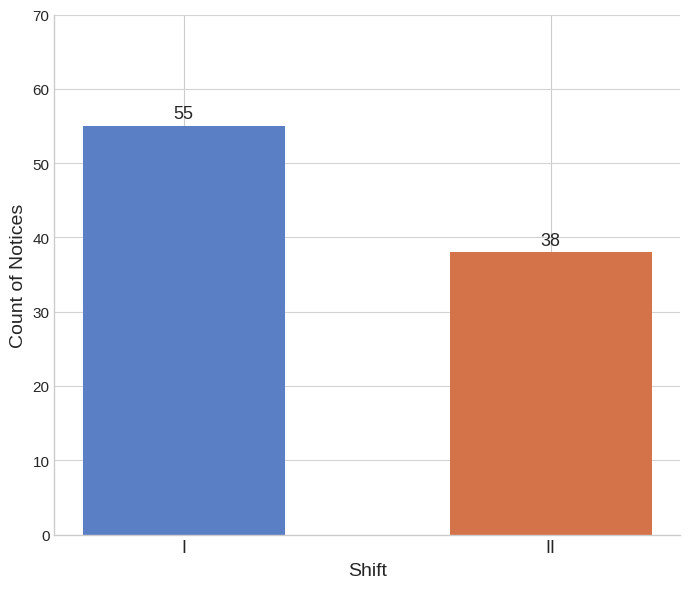

List the labels in order of value, largest first.

I, II